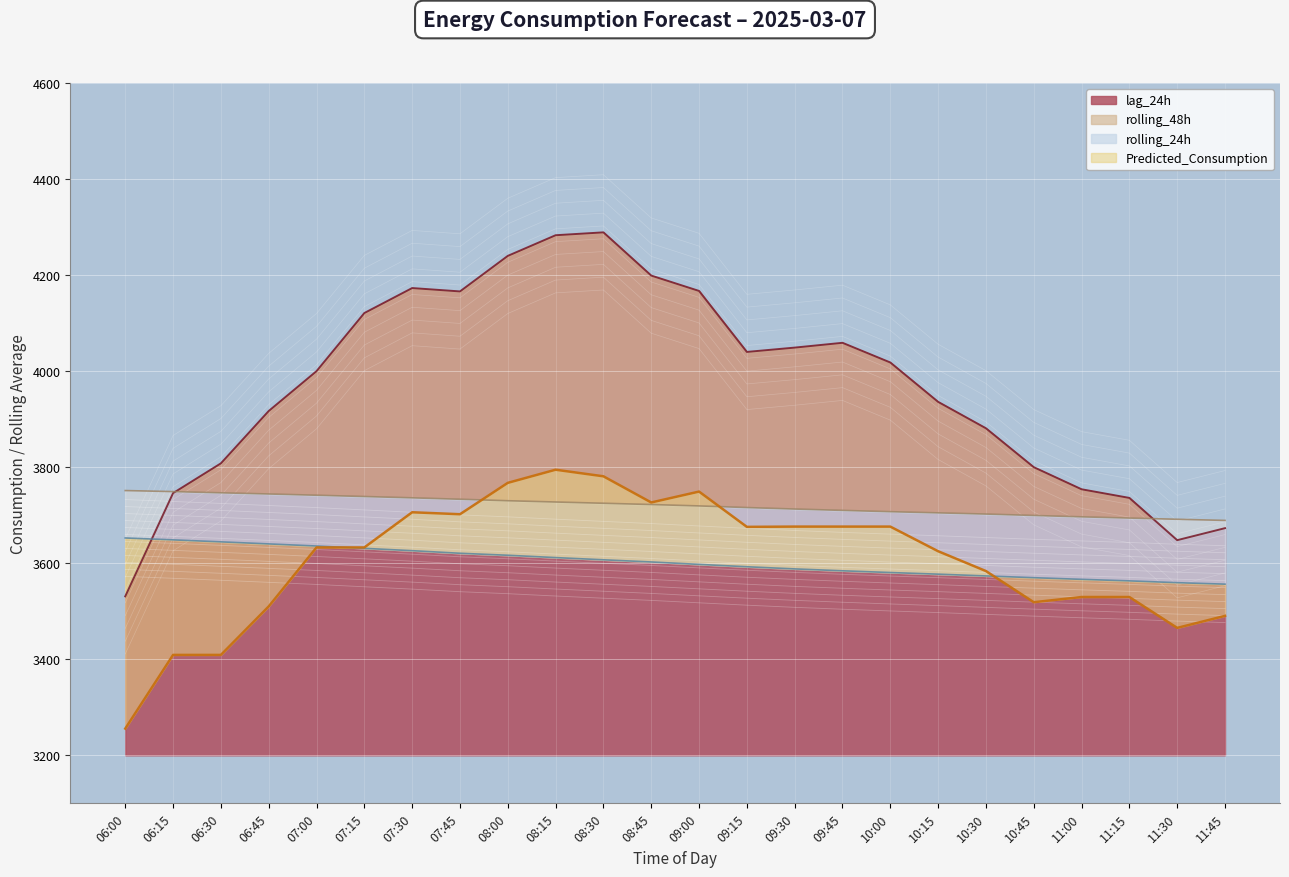

Rank the series by their maximum value, from lowest to highest.

rolling_24h, rolling_48h, Predicted_Consumption, lag_24h